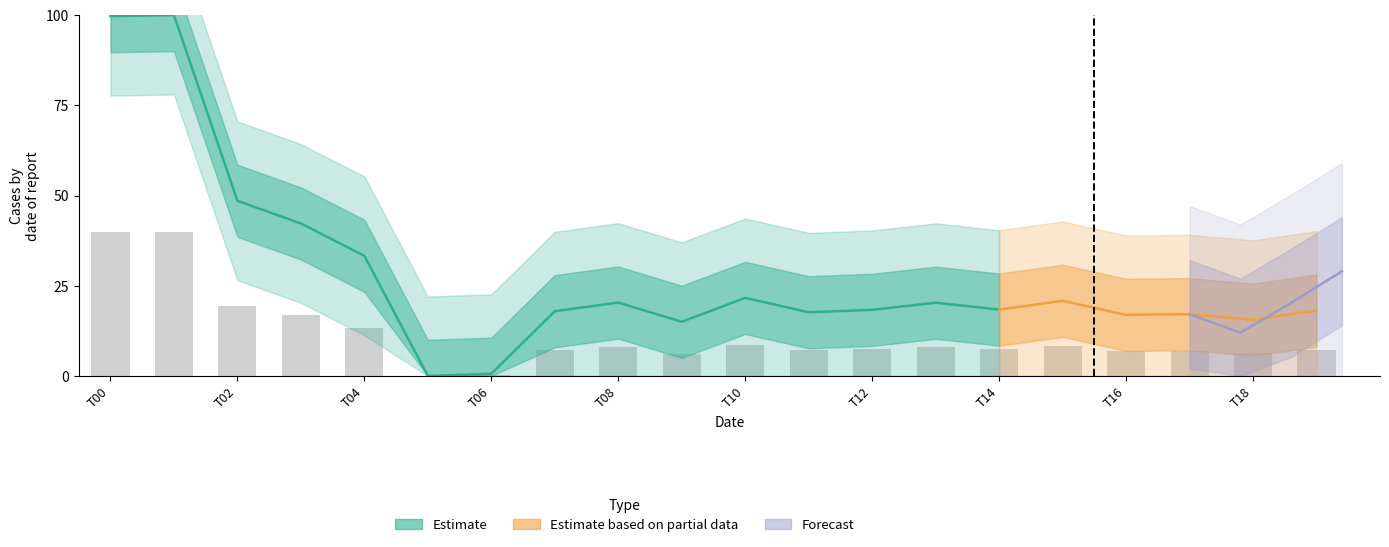

The chart shows a value of 3.0 at 9. True or false?

False